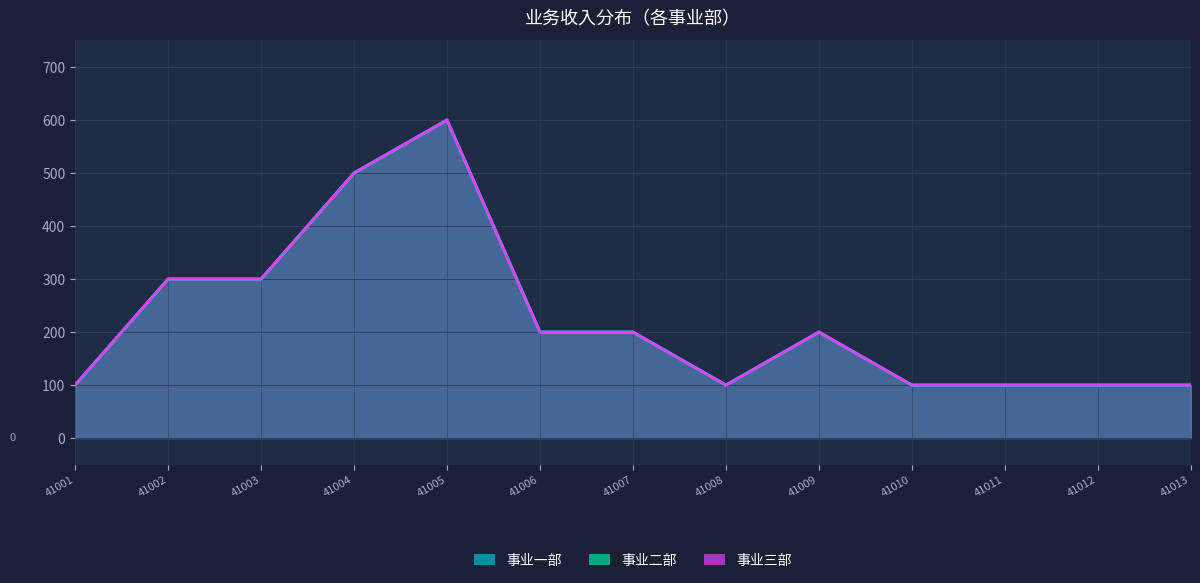

What is the sum of the 事业一部 values at 41011 and 41004?

600